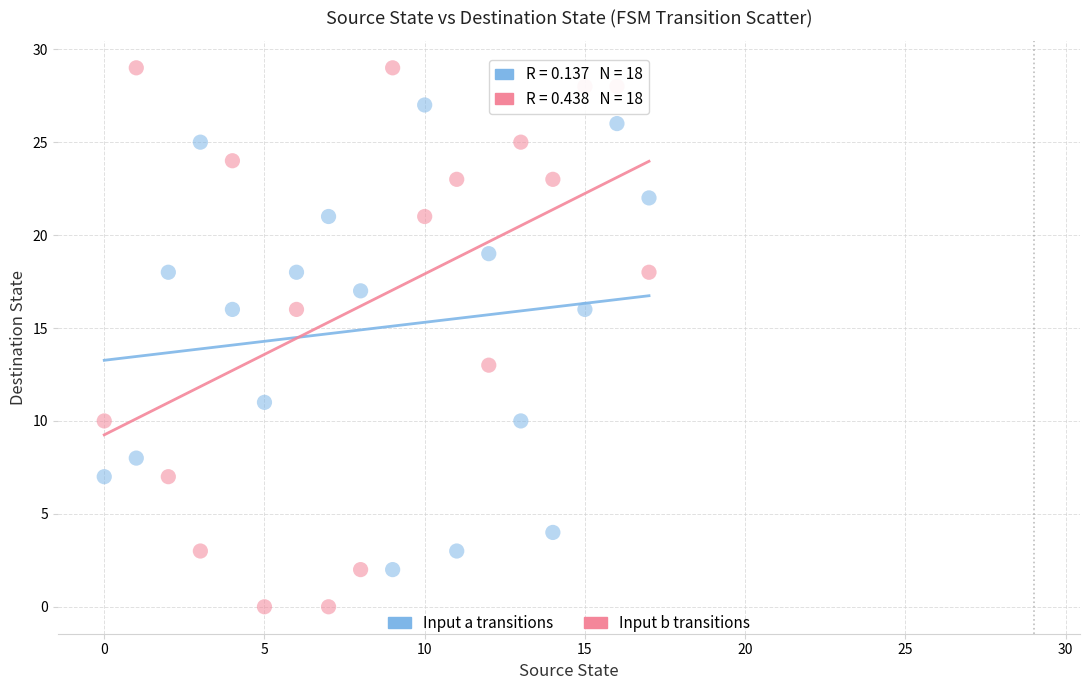

Across all series, what Y value is closest to 14?

13